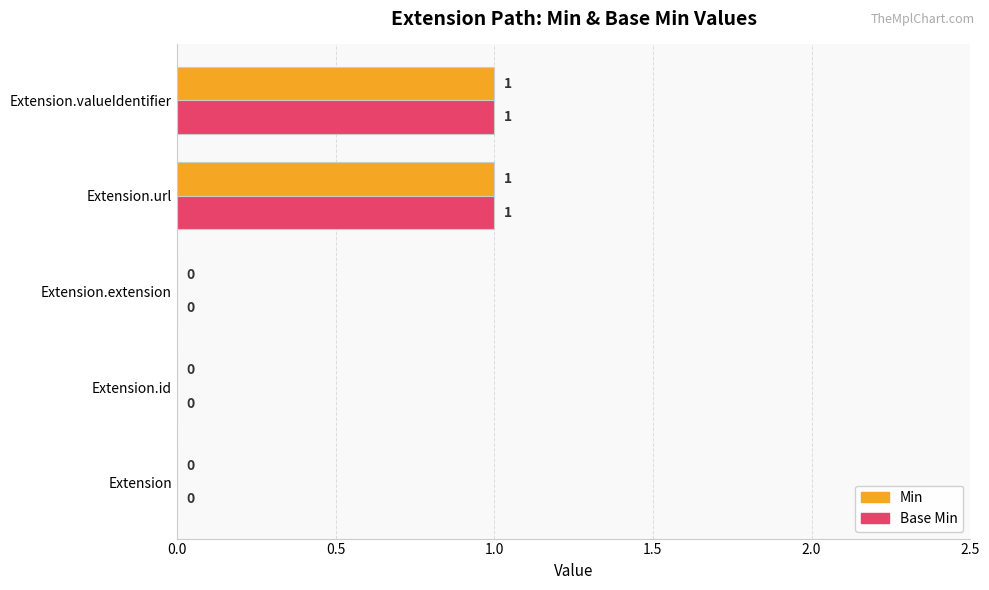

Is the value of Min at Extension.url greater than the value of Base Min at Extension.id?

Yes